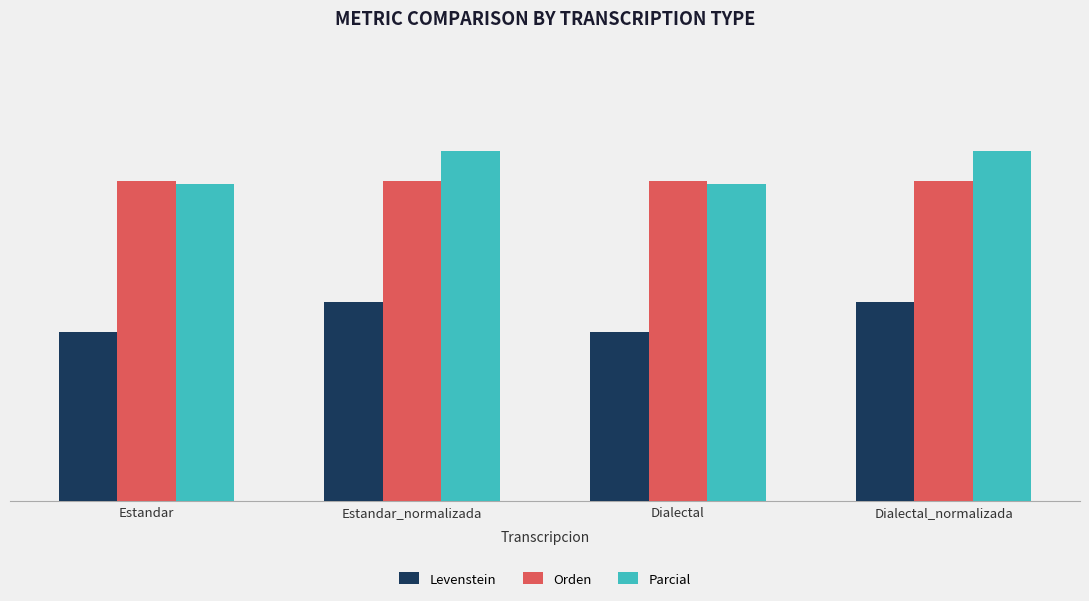

Count the Levenstein values in the range 20 to 23.

2